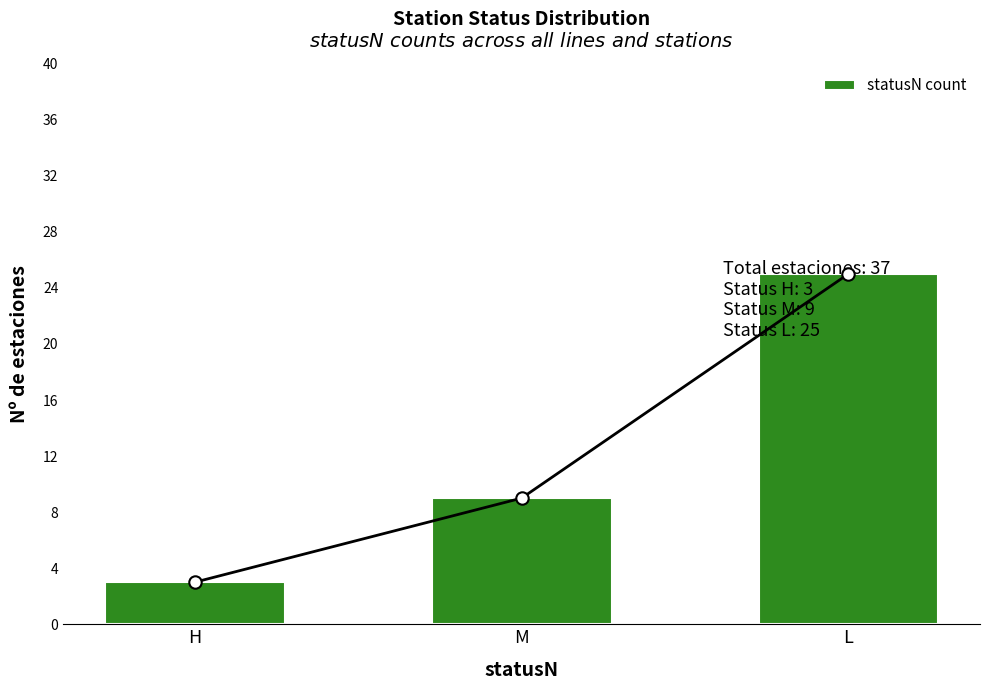

Which has a higher value, M or H?

M